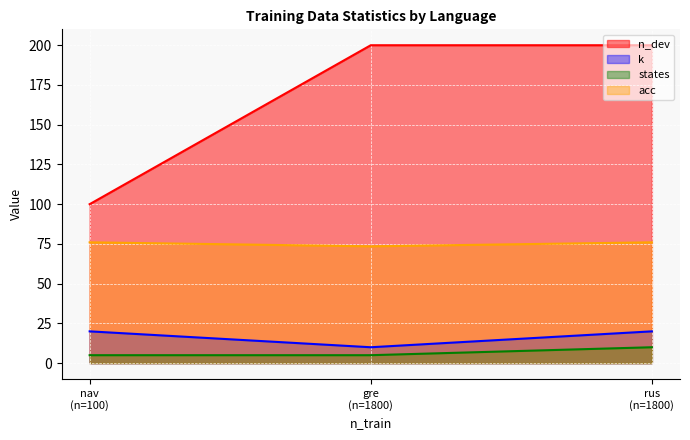

What is the difference between the maximum and minimum values in the states series?

5.0